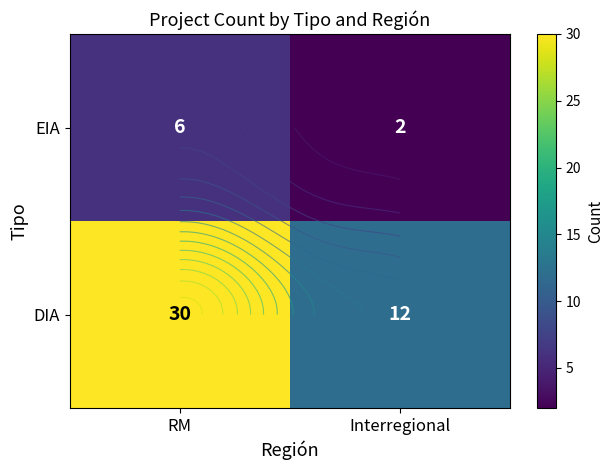

What is the lowest value of the EIA series?

2